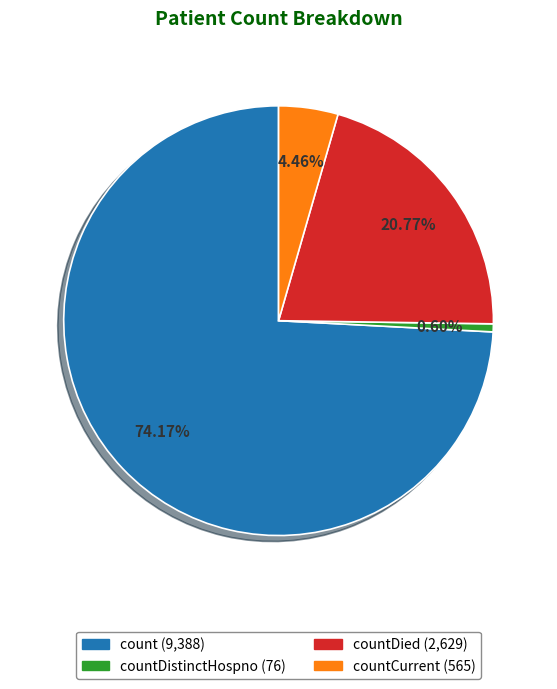

Is there a majority slice in this chart?

Yes